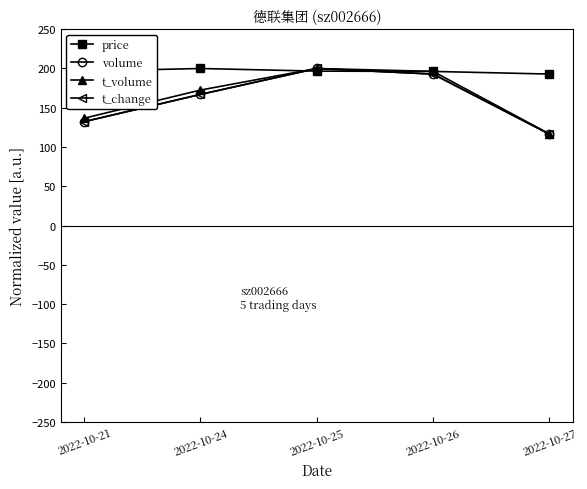

What is the total value across all series at 2022-10-27?

542.7